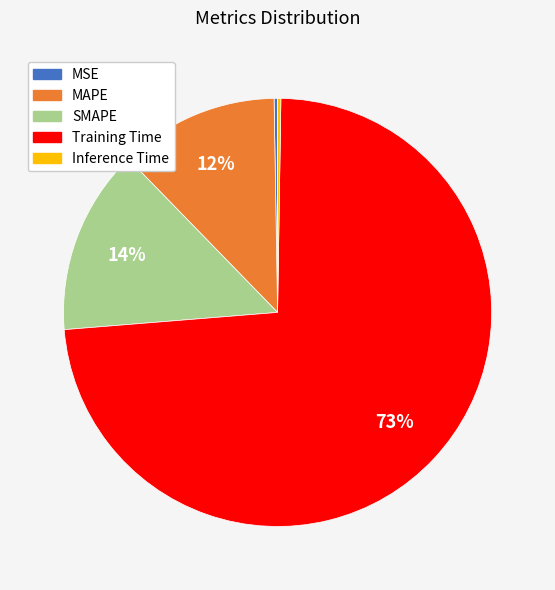

To the nearest percent, what portion does MAPE represent?

12%